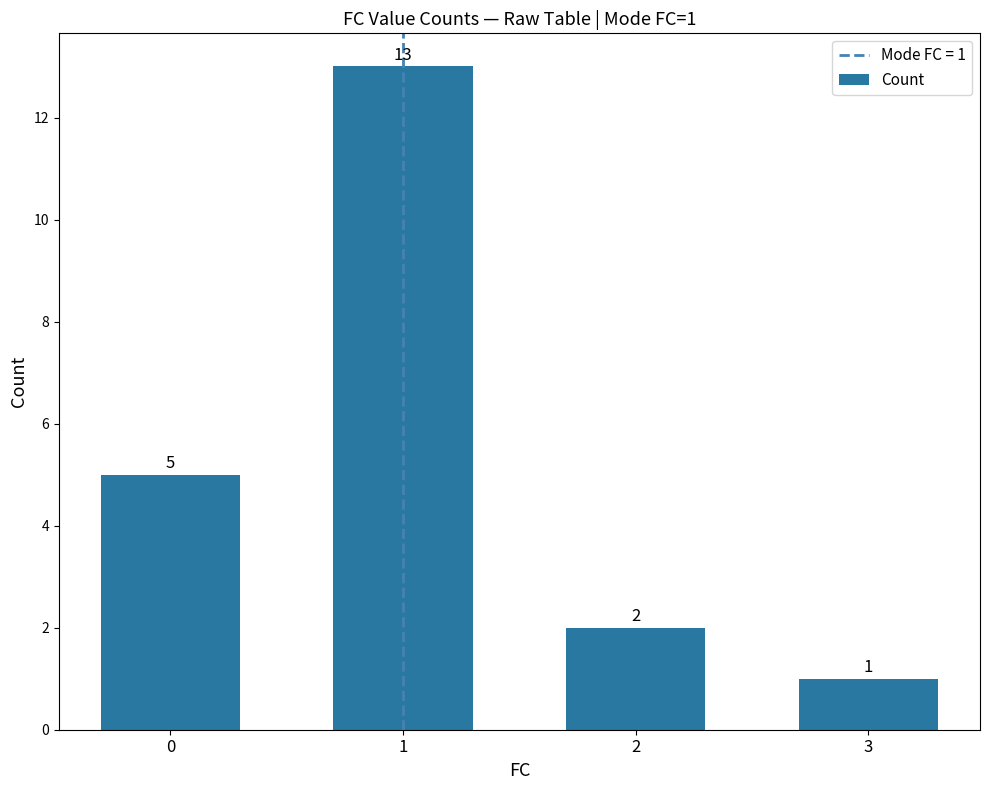

What is the change in value from 0 to 2?

-3